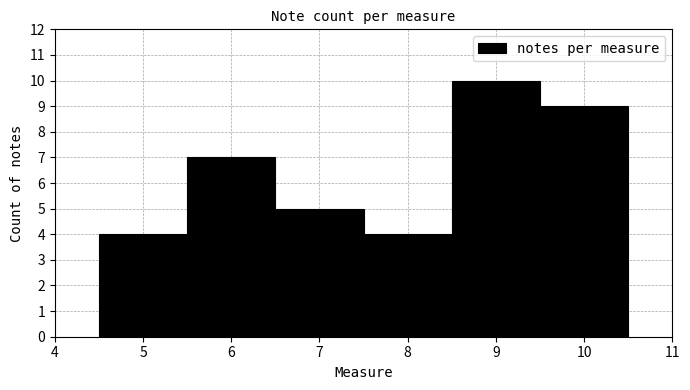

Which range on the x-axis has the tallest bar?

8.5 to 9.5